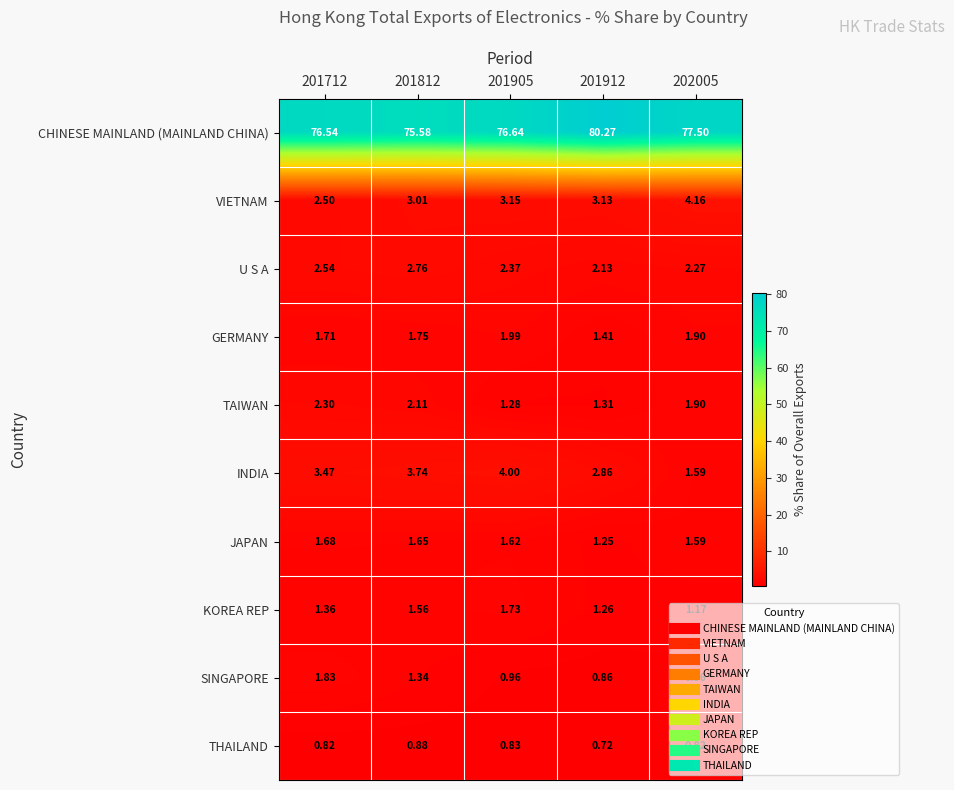

Which category has the lowest value across all series?

201912